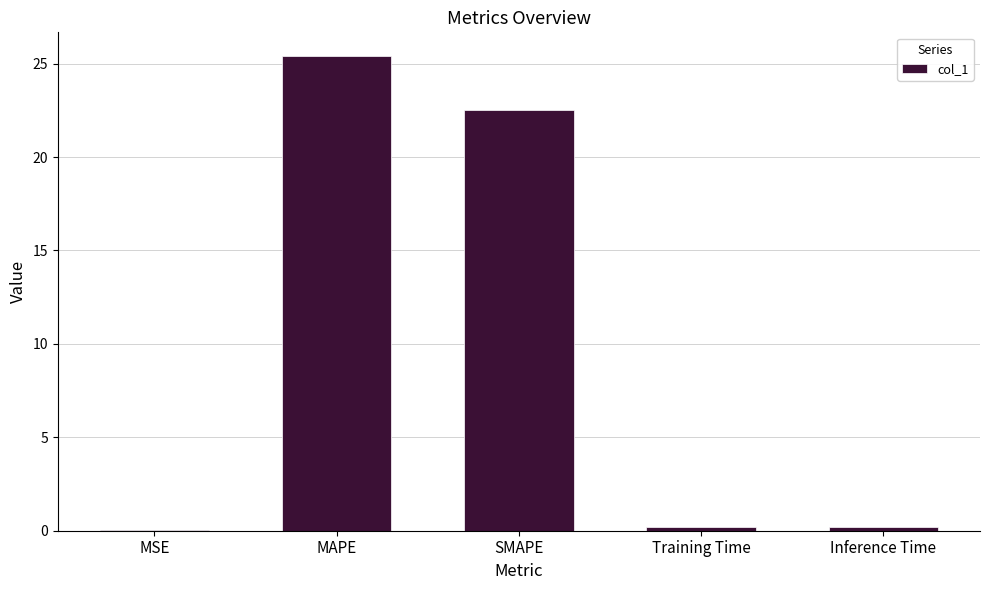

How many categories are shown in the chart?

5